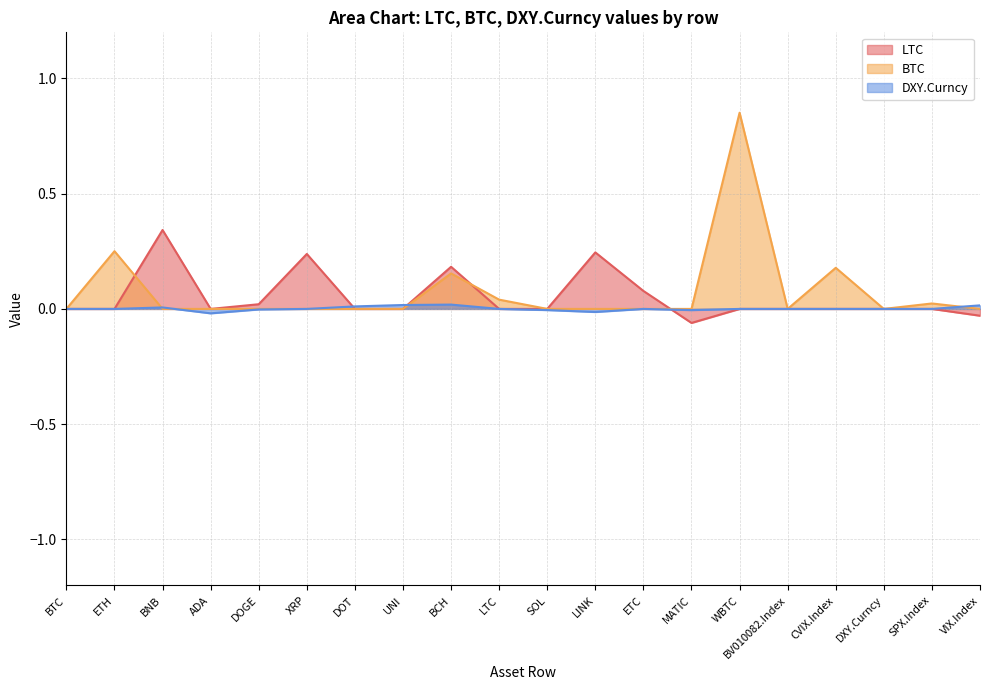

What is the difference between the highest and lowest values at MATIC?

0.1